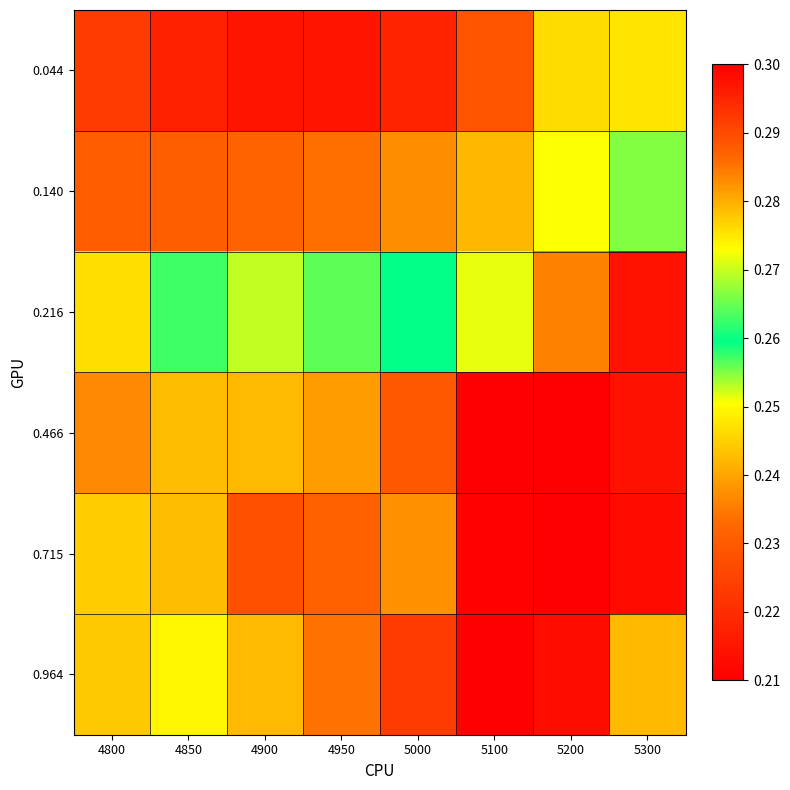

Reading left to right, extract all data points from this chart.

0.044: 4800=0.2	4850=0.2	4900=0.2	4950=0.2	5000=0.2	5100=0.2	5200=0.2	5300=0.3
0.140: 4800=0.2	4850=0.2	4900=0.2	4950=0.2	5000=0.2	5100=0.2	5200=0.3	5300=0.3
0.216: 4800=0.2	4850=0.3	4900=0.3	4950=0.3	5000=0.3	5100=0.3	5200=0.3	5300=0.3
0.466: 4800=0.3	4850=0.3	4900=0.3	4950=0.3	5000=0.3	5100=0.3	5200=0.3	5300=0.2
0.715: 4800=0.3	4850=0.3	4900=0.3	4950=0.3	5000=0.3	5100=0.3	5200=0.3	5300=0.2
0.964: 4800=0.3	4850=0.3	4900=0.3	4950=0.3	5000=0.3	5100=0.3	5200=0.3	5300=0.2